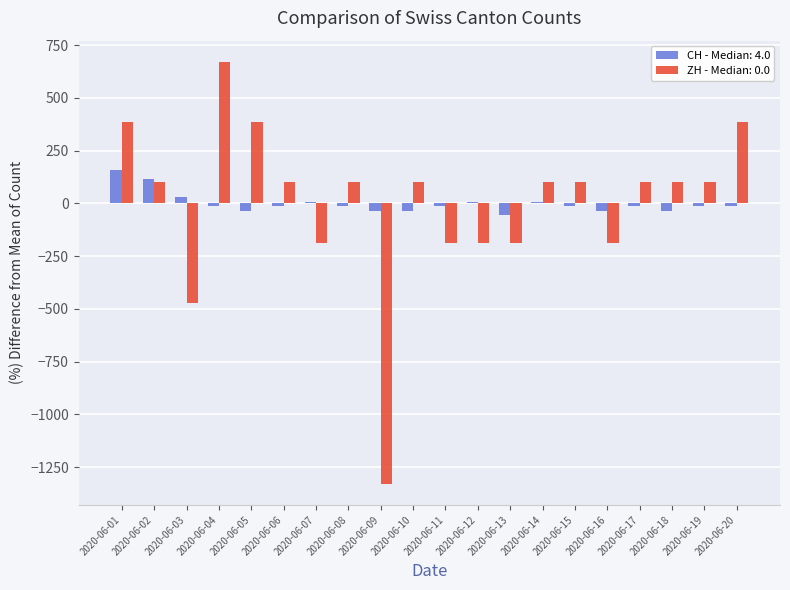

What is the total value across all series at 2020-06-19?

87.0